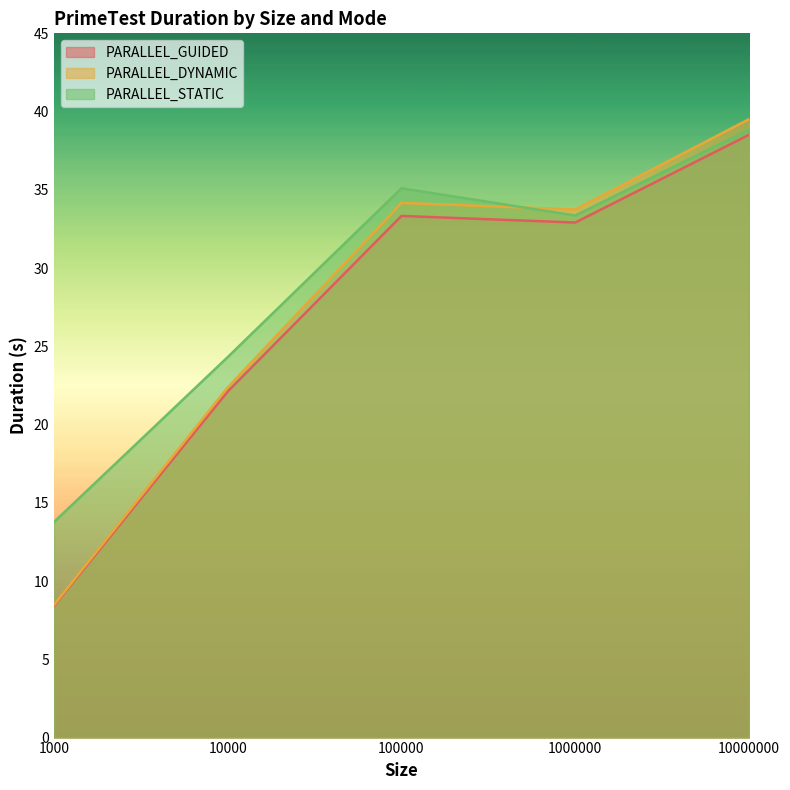

Which category has the lowest value in the PARALLEL_DYNAMIC series?

1000